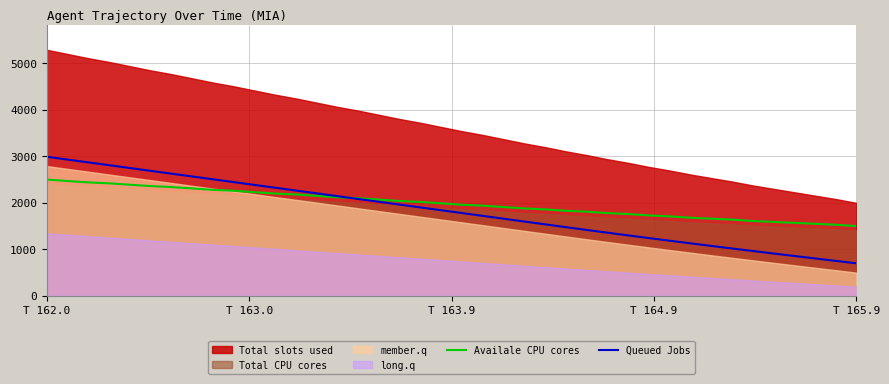

Is the value of Queued Jobs at 23 greater than the value of Availale CPU cores at 21?

No